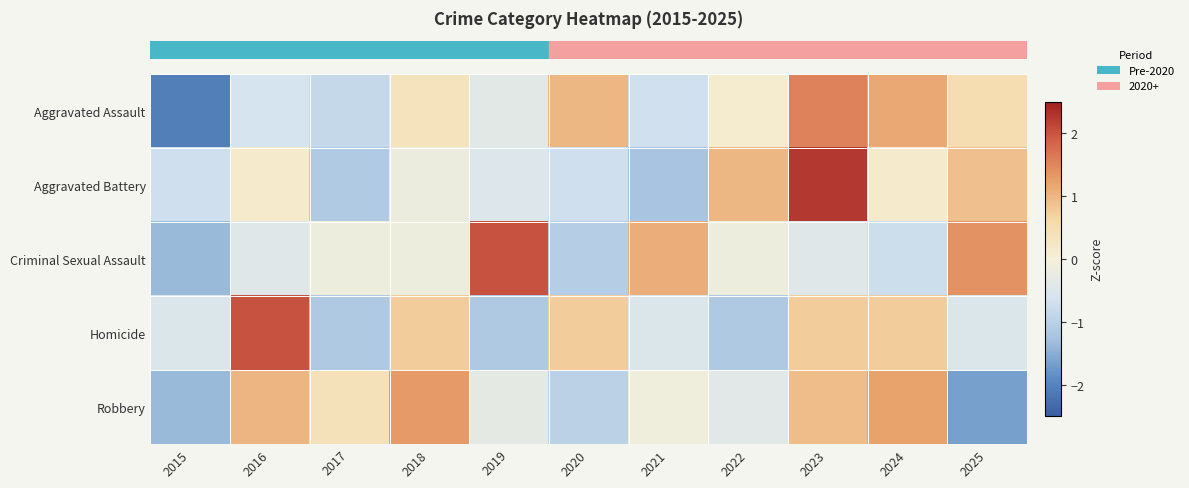

Between 2024 and 2015, which is larger?

2024